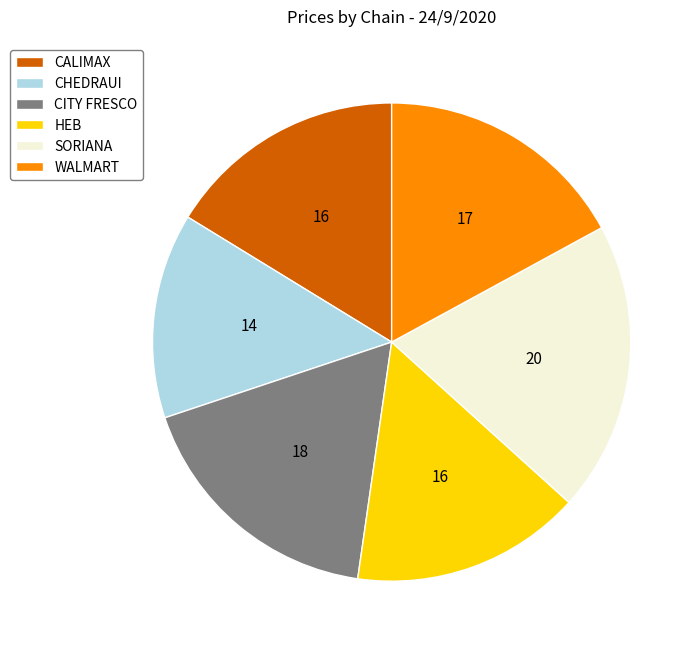

Count the number of slices in the pie.

6